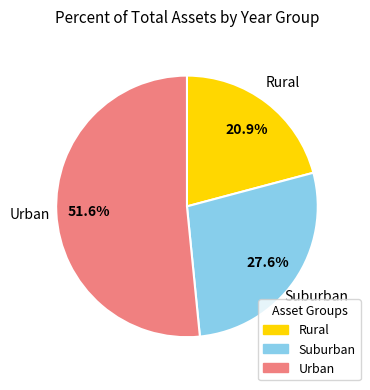

Between Rural and Suburban, which is larger?

Suburban